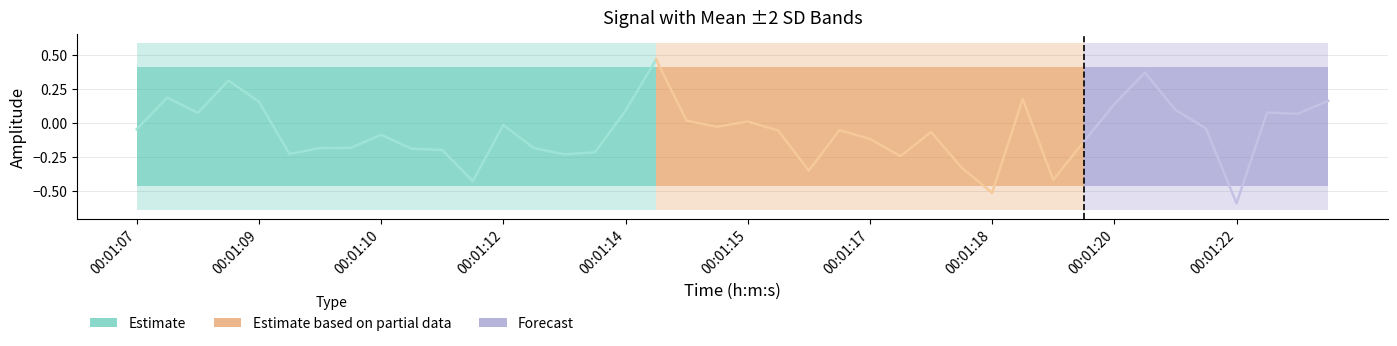

At which label does mean+2sd reach its peak?

00:01:07